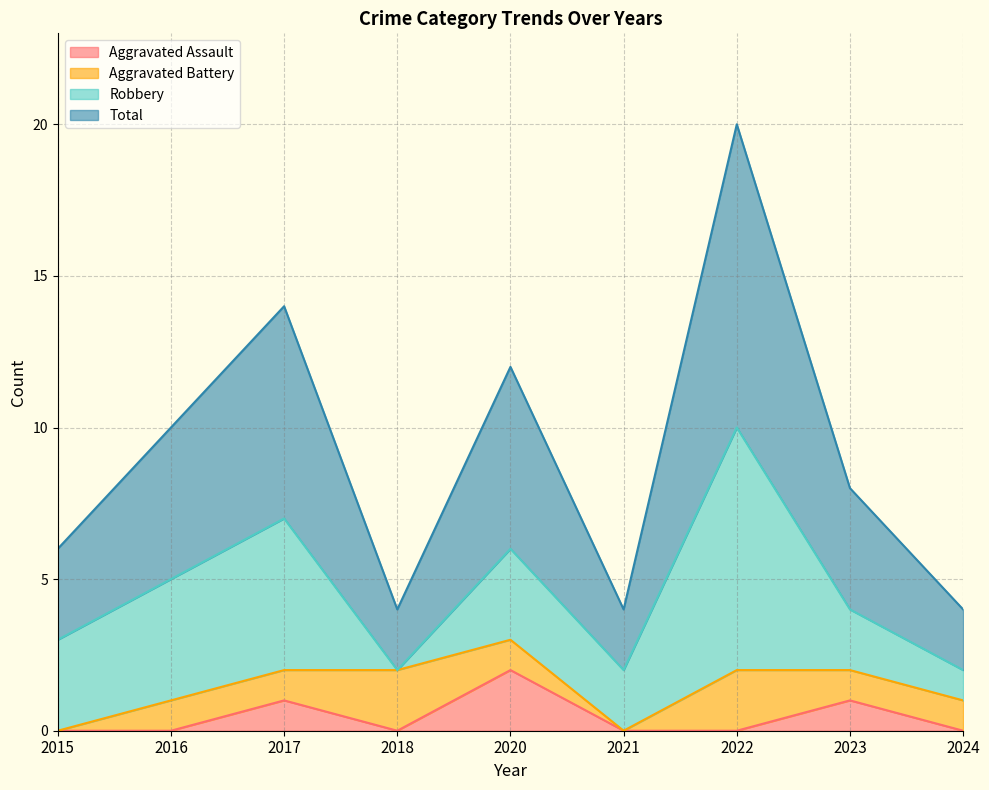

True or false: Total and Aggravated Assault cross at least once.

False